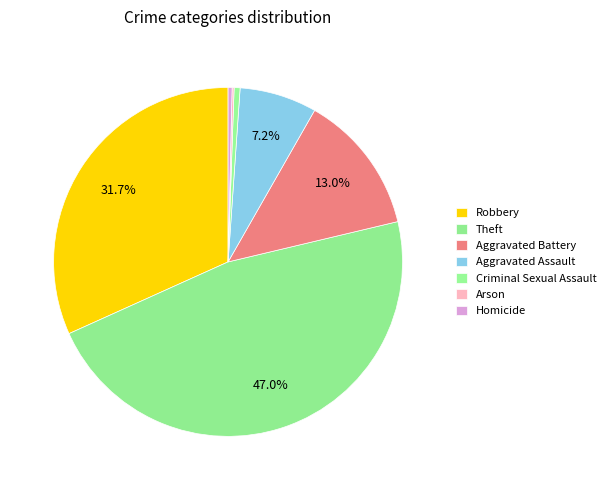

Which category has the smallest portion of the pie?

Arson